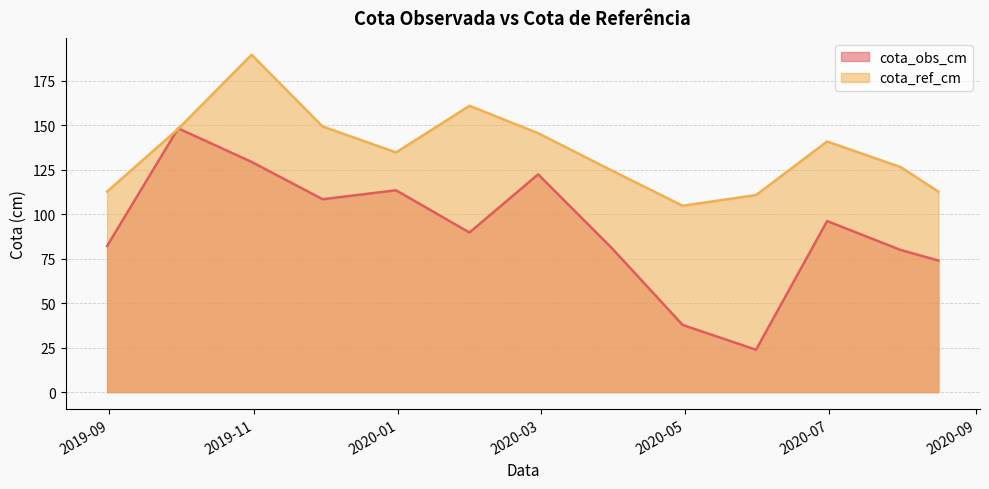

Reading left to right, list all the values displayed in this chart.

cota_obs_cm: 82.2	148.3	129.5	108.5	113.5	89.7	122.5	81.1	37.8	23.8	96.2	80.0	74.0
cota_ref_cm: 112.8	148.0	189.7	149.4	134.8	161.0	145.6	124.7	104.8	110.8	140.9	126.6	112.8